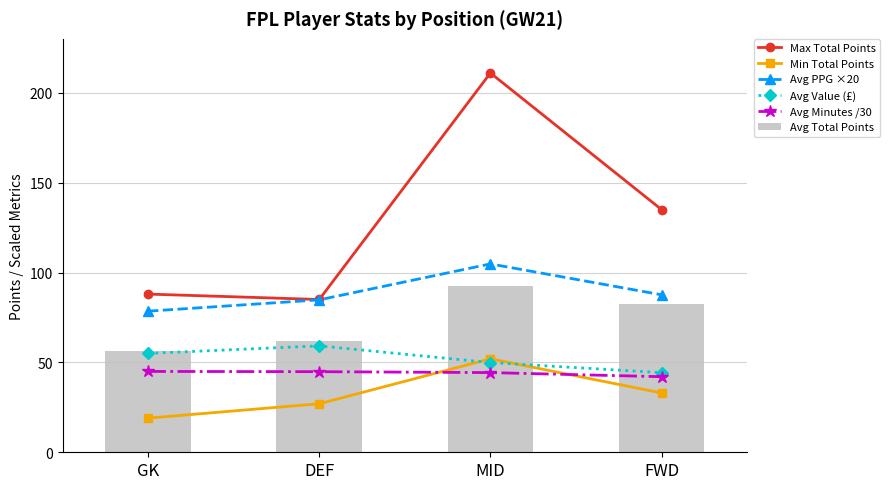

At which label does Avg PPG ×20 reach its peak?

MID